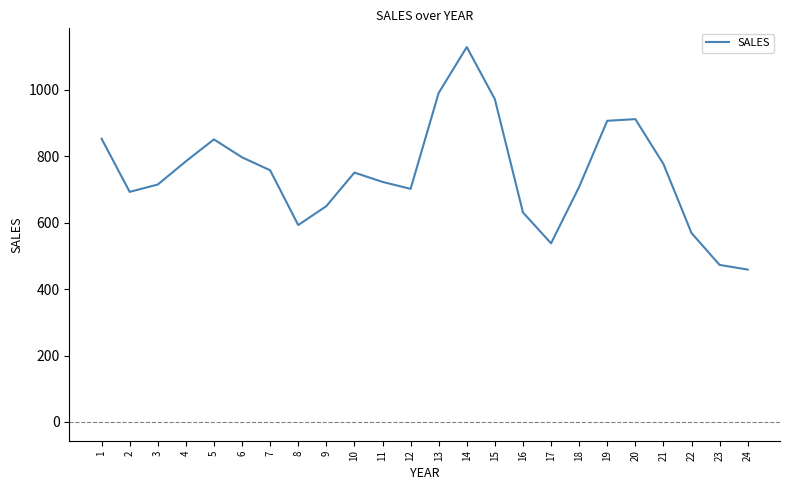

What is the sum of all values?

17937